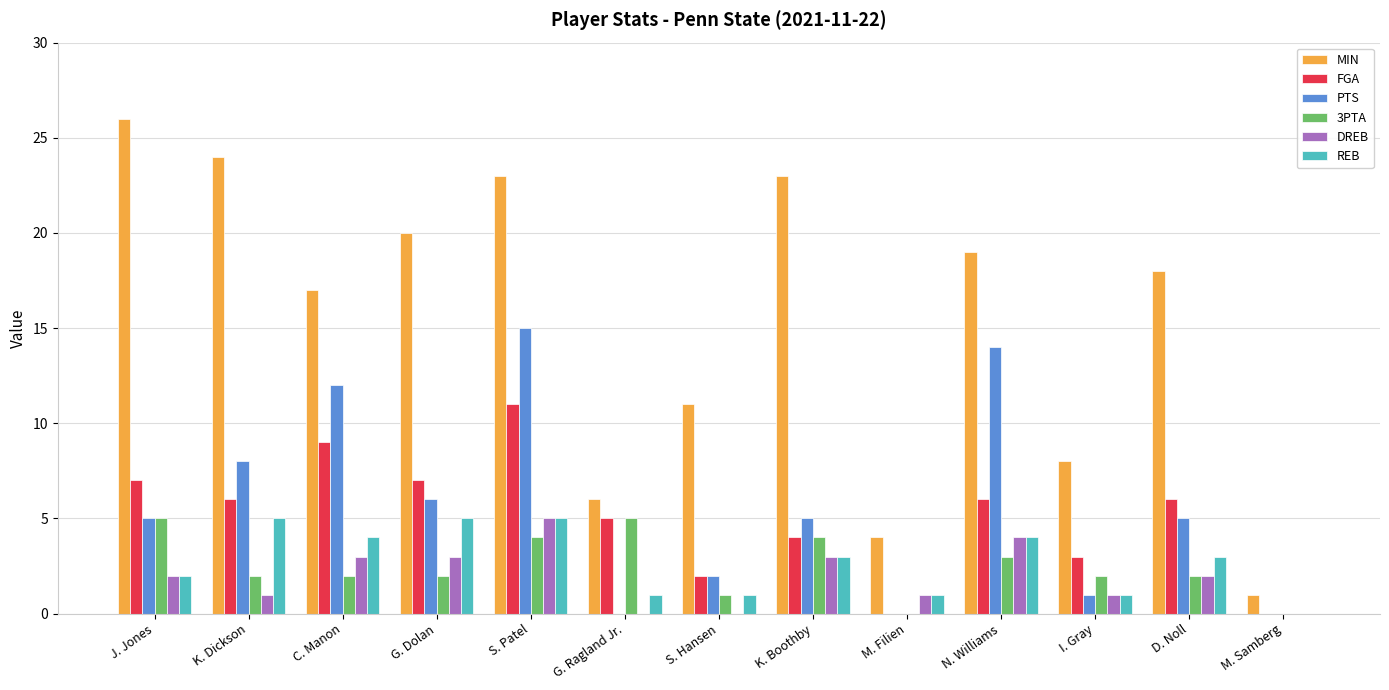

Reading right to left, list all the values displayed in this chart.

MIN: M. Samberg=1	D. Noll=18	I. Gray=8	N. Williams=19	M. Filien=4	K. Boothby=23	S. Hansen=11	G. Ragland Jr.=6	S. Patel=23	G. Dolan=20	C. Manon=17	K. Dickson=24	J. Jones=26
FGA: M. Samberg=0	D. Noll=6	I. Gray=3	N. Williams=6	M. Filien=0	K. Boothby=4	S. Hansen=2	G. Ragland Jr.=5	S. Patel=11	G. Dolan=7	C. Manon=9	K. Dickson=6	J. Jones=7
PTS: M. Samberg=0	D. Noll=5	I. Gray=1	N. Williams=14	M. Filien=0	K. Boothby=5	S. Hansen=2	G. Ragland Jr.=0	S. Patel=15	G. Dolan=6	C. Manon=12	K. Dickson=8	J. Jones=5
3PTA: M. Samberg=0	D. Noll=2	I. Gray=2	N. Williams=3	M. Filien=0	K. Boothby=4	S. Hansen=1	G. Ragland Jr.=5	S. Patel=4	G. Dolan=2	C. Manon=2	K. Dickson=2	J. Jones=5
DREB: M. Samberg=0	D. Noll=2	I. Gray=1	N. Williams=4	M. Filien=1	K. Boothby=3	S. Hansen=0	G. Ragland Jr.=0	S. Patel=5	G. Dolan=3	C. Manon=3	K. Dickson=1	J. Jones=2
REB: M. Samberg=0	D. Noll=3	I. Gray=1	N. Williams=4	M. Filien=1	K. Boothby=3	S. Hansen=1	G. Ragland Jr.=1	S. Patel=5	G. Dolan=5	C. Manon=4	K. Dickson=5	J. Jones=2